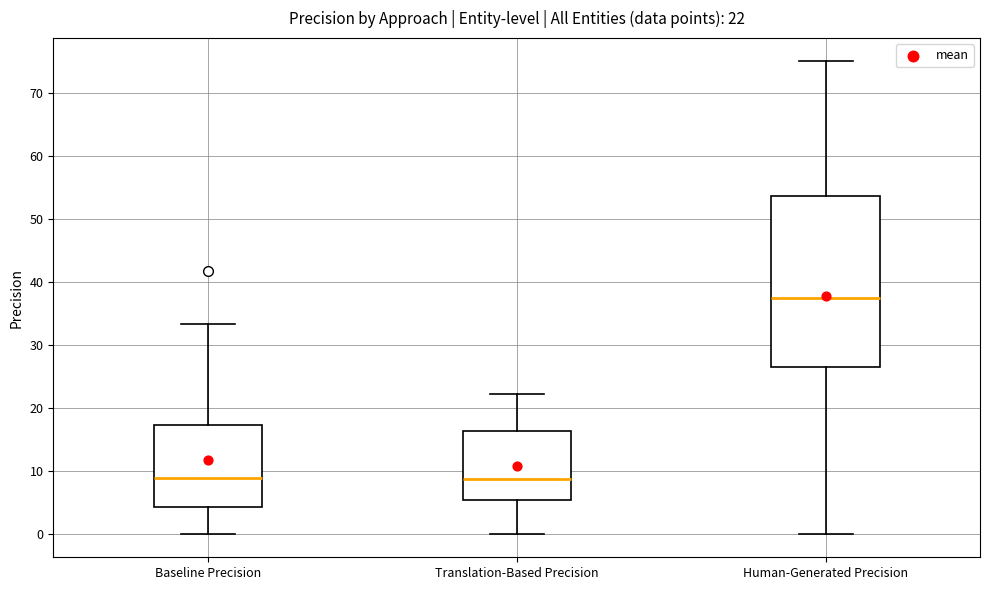

Which box's median line is the highest?

Human-Generated Precision